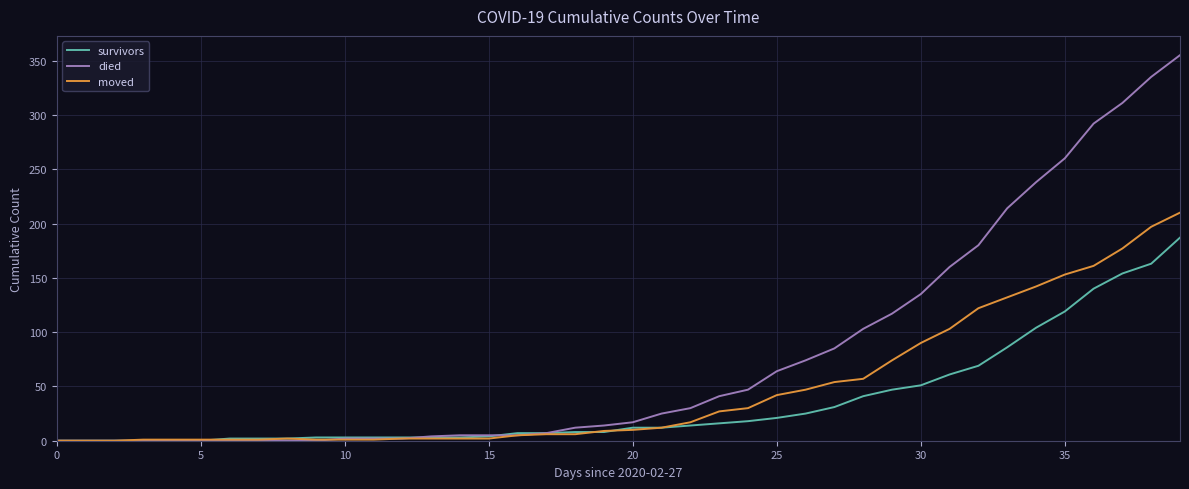

What is the sum of all moved values?

1901